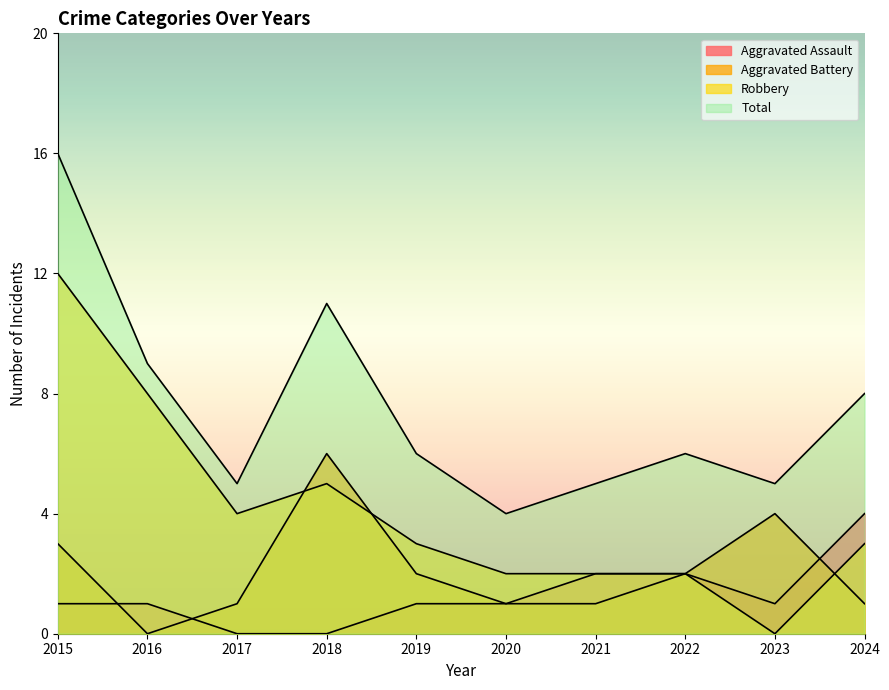

What is the approximate value of Robbery at 2022?

2